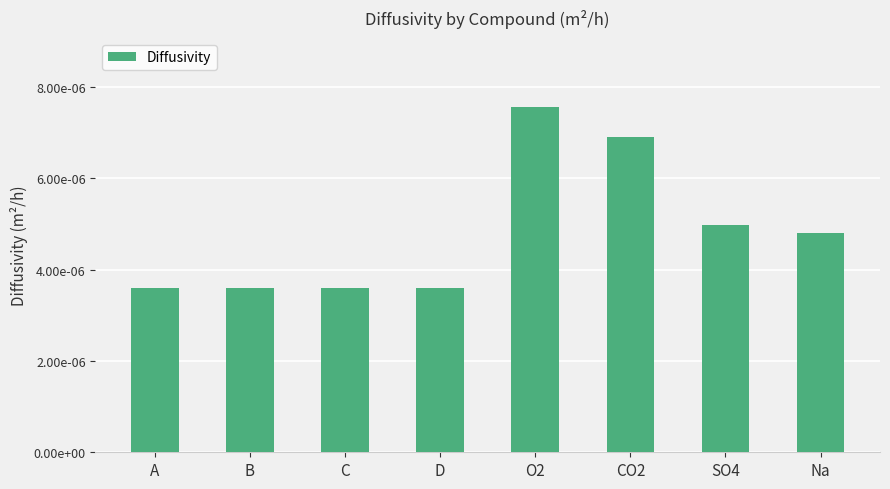

Are the bars horizontal?

No